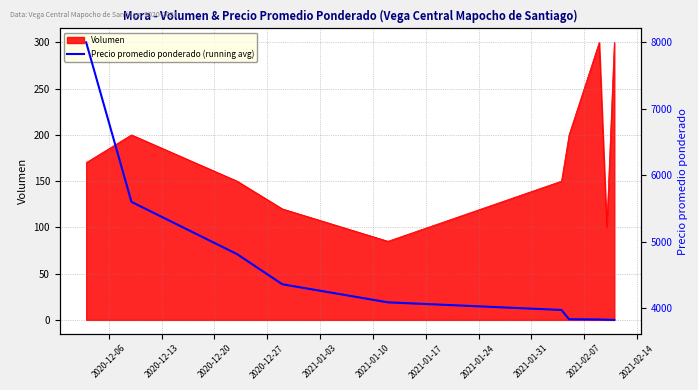

What is the value of the 5th point from the left?

4088.0